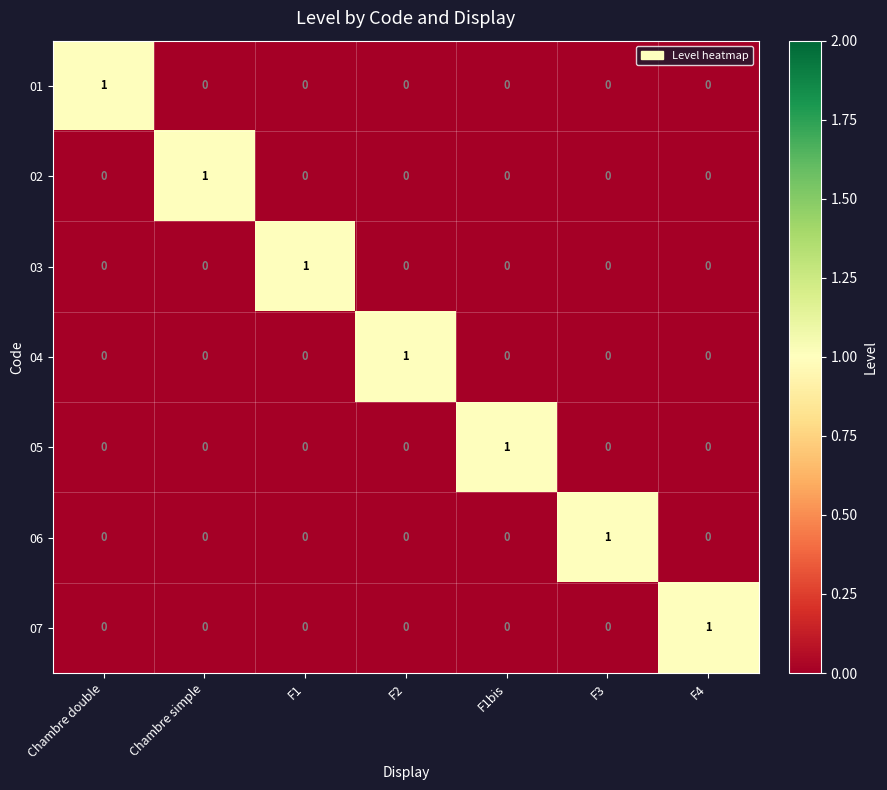

How many 02 values are between 0 and 1?

7